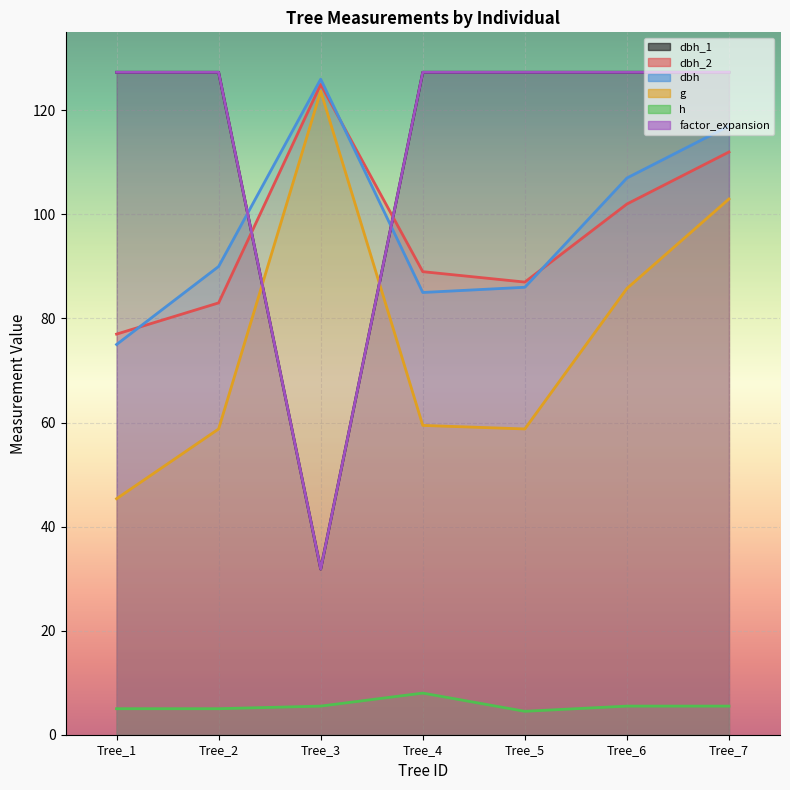

True or false: dbh and dbh_2 intersect in this chart.

True